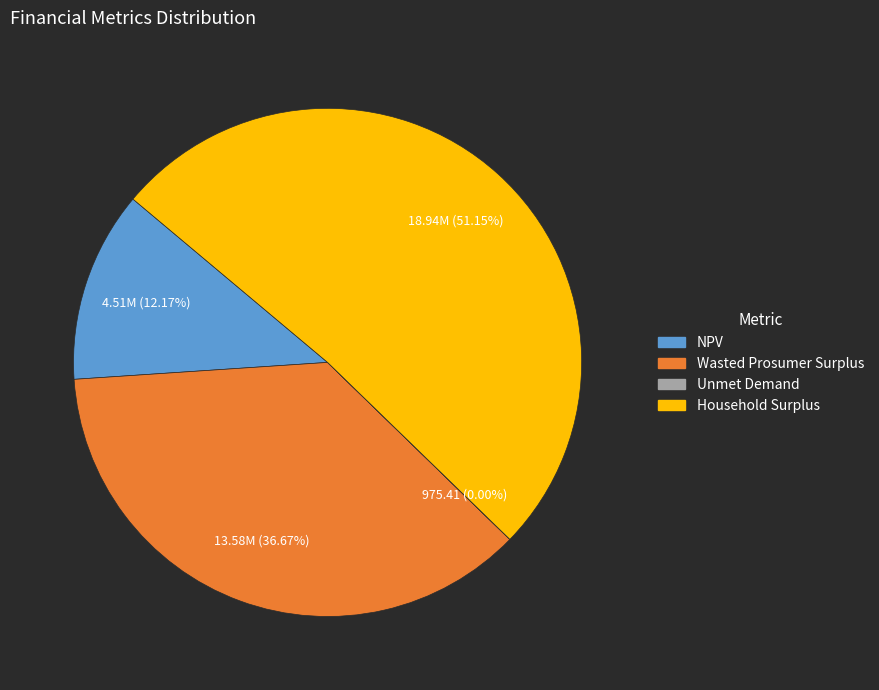

Is the sum of Household Surplus and NPV greater than half?

Yes